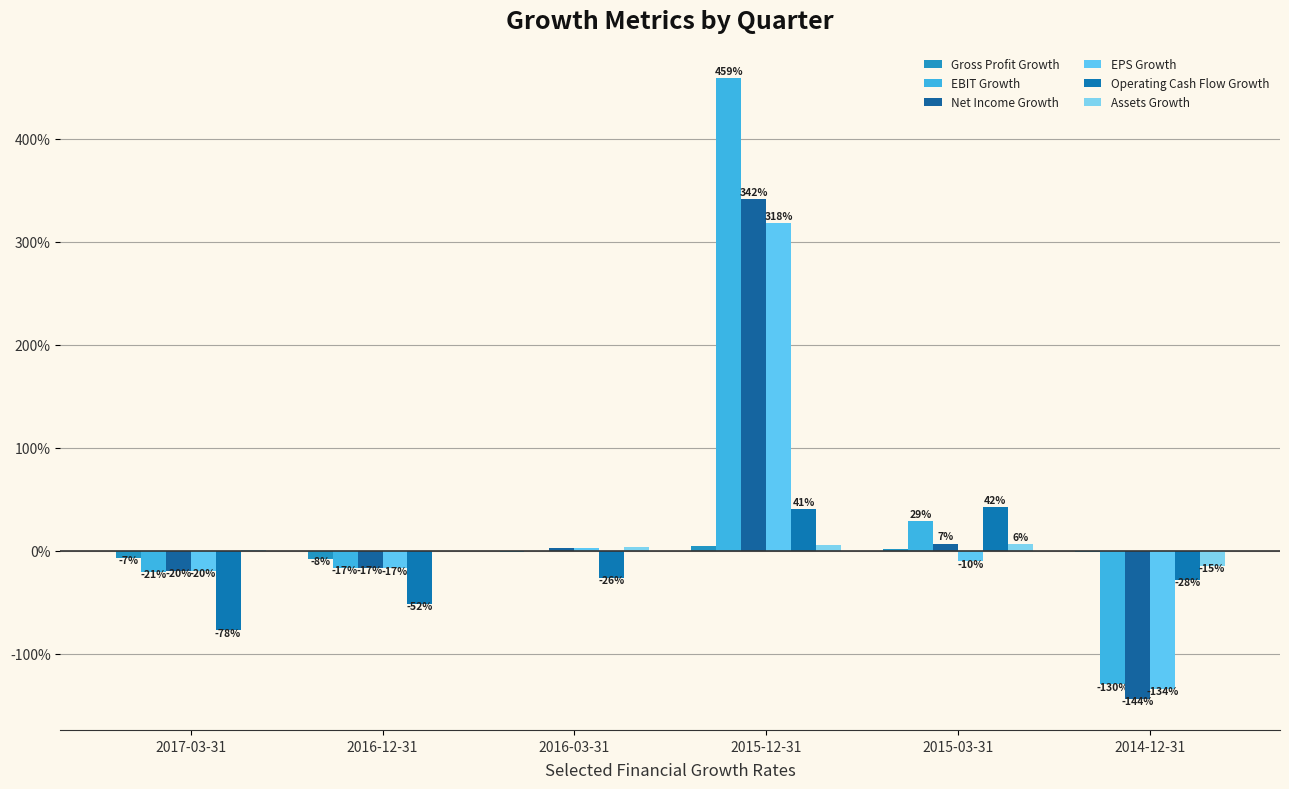

Does the chart contain stacked bars?

No